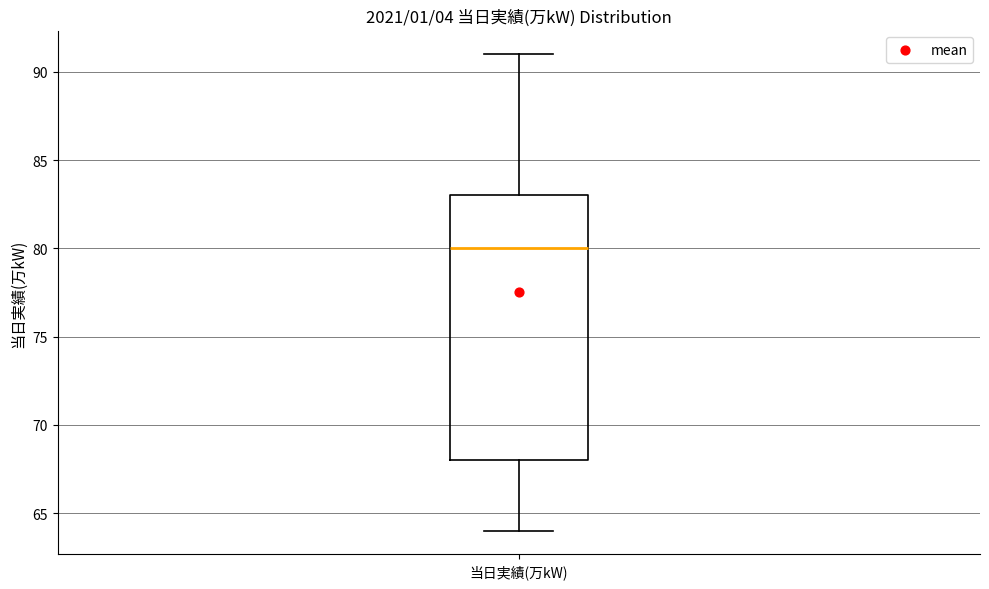

Read this box plot against the y-axis: the position of the median line, the range covered by the box, and the ends of both whiskers. The values are not printed on the chart, so give them approximately, as read against the axis.

median 80, box 68 to 83, whiskers 64 to 91